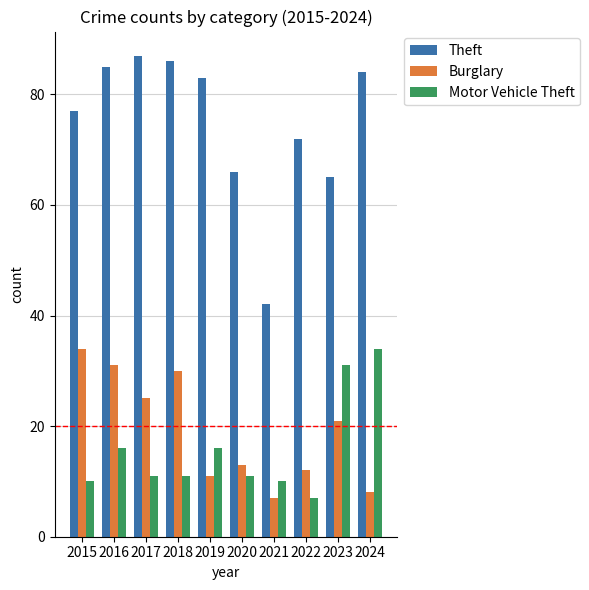

Reading right to left, transcribe all the data shown in this chart.

Theft: 2024=84	2023=65	2022=72	2021=42	2020=66	2019=83	2018=86	2017=87	2016=85	2015=77
Burglary: 2024=8	2023=21	2022=12	2021=7	2020=13	2019=11	2018=30	2017=25	2016=31	2015=34
Motor Vehicle Theft: 2024=34	2023=31	2022=7	2021=10	2020=11	2019=16	2018=11	2017=11	2016=16	2015=10